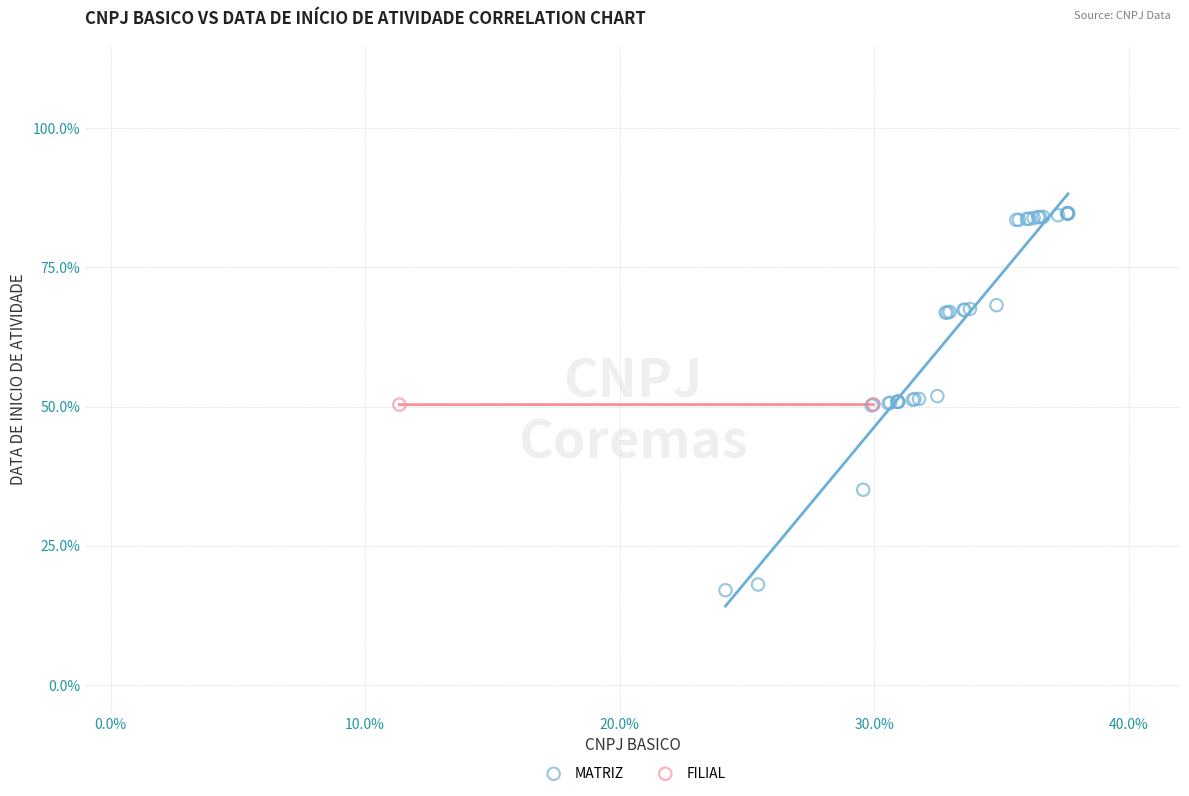

What are all the series names shown in the legend?

MATRIZ, FILIAL